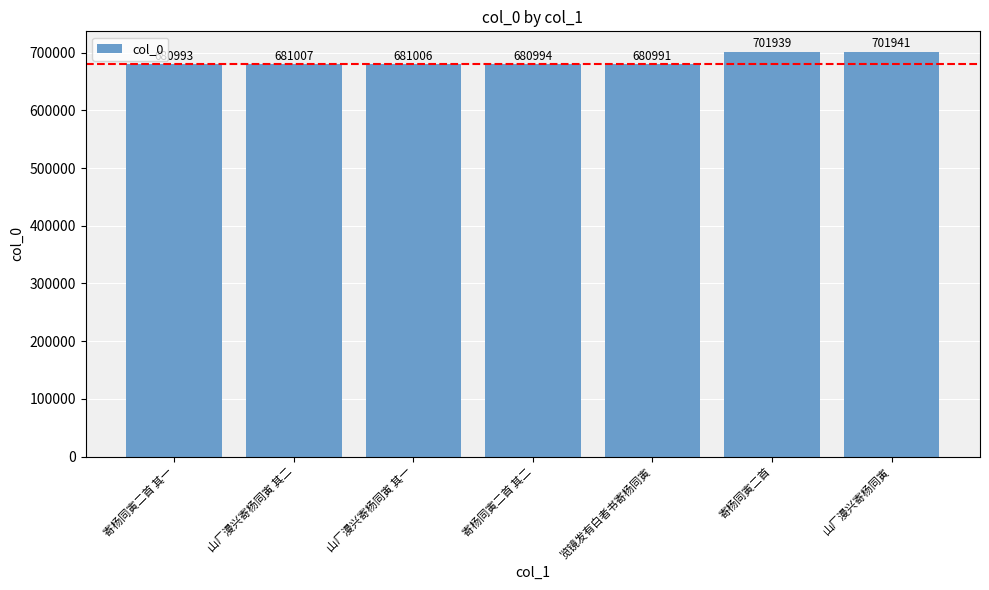

The chart shows a value of 1078331 at 寄杨同寅二首 其一. True or false?

False